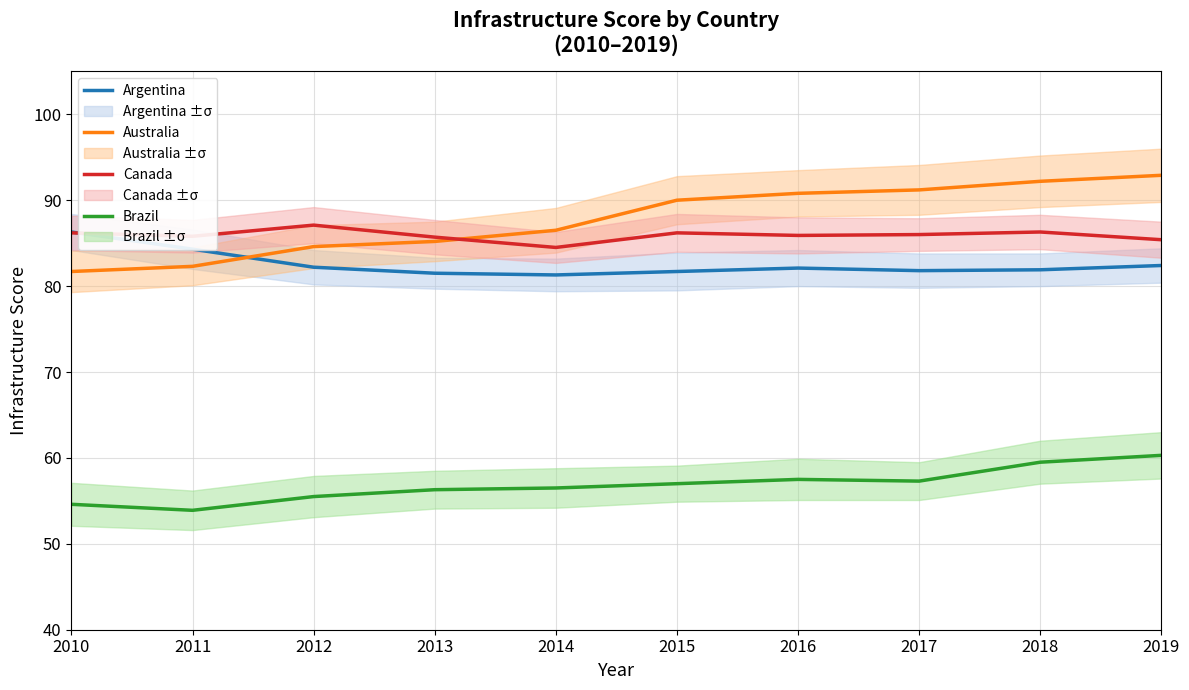

After their last crossing, which series has the higher values: Canada or Australia?

Australia